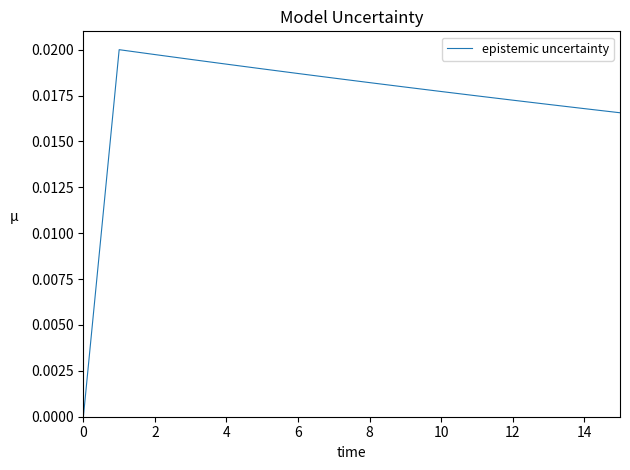

True or false: the data shows 0.0 at 0.

True